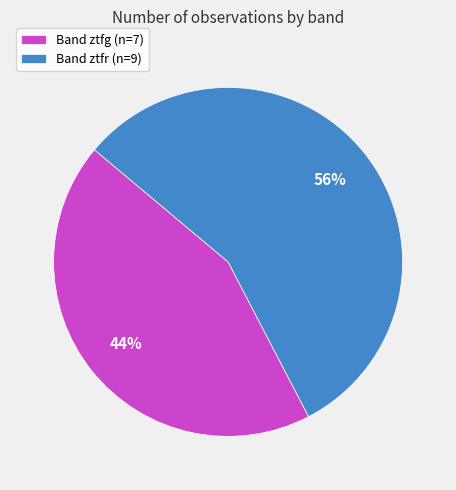

To the nearest percent, what is the combined percentage of Band ztfg (n=7) and Band ztfr (n=9)?

100%